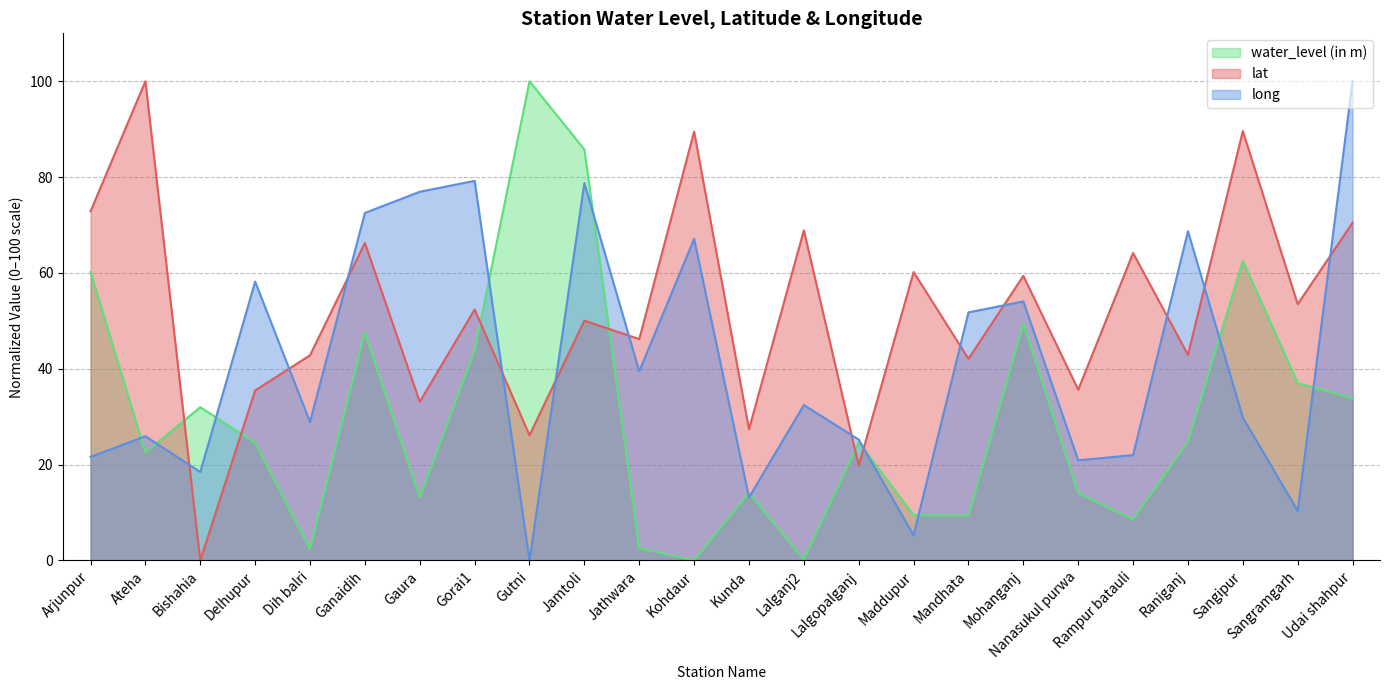

Between Udai shahpur and Nanasukul purwa, which is larger?

Udai shahpur